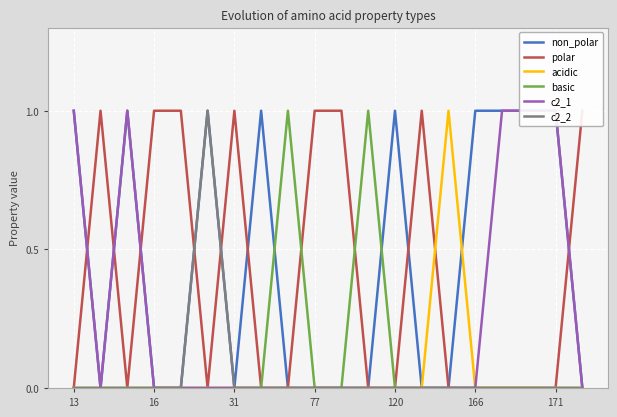

True or false: c2_2 has a value of -1 at 16.

False